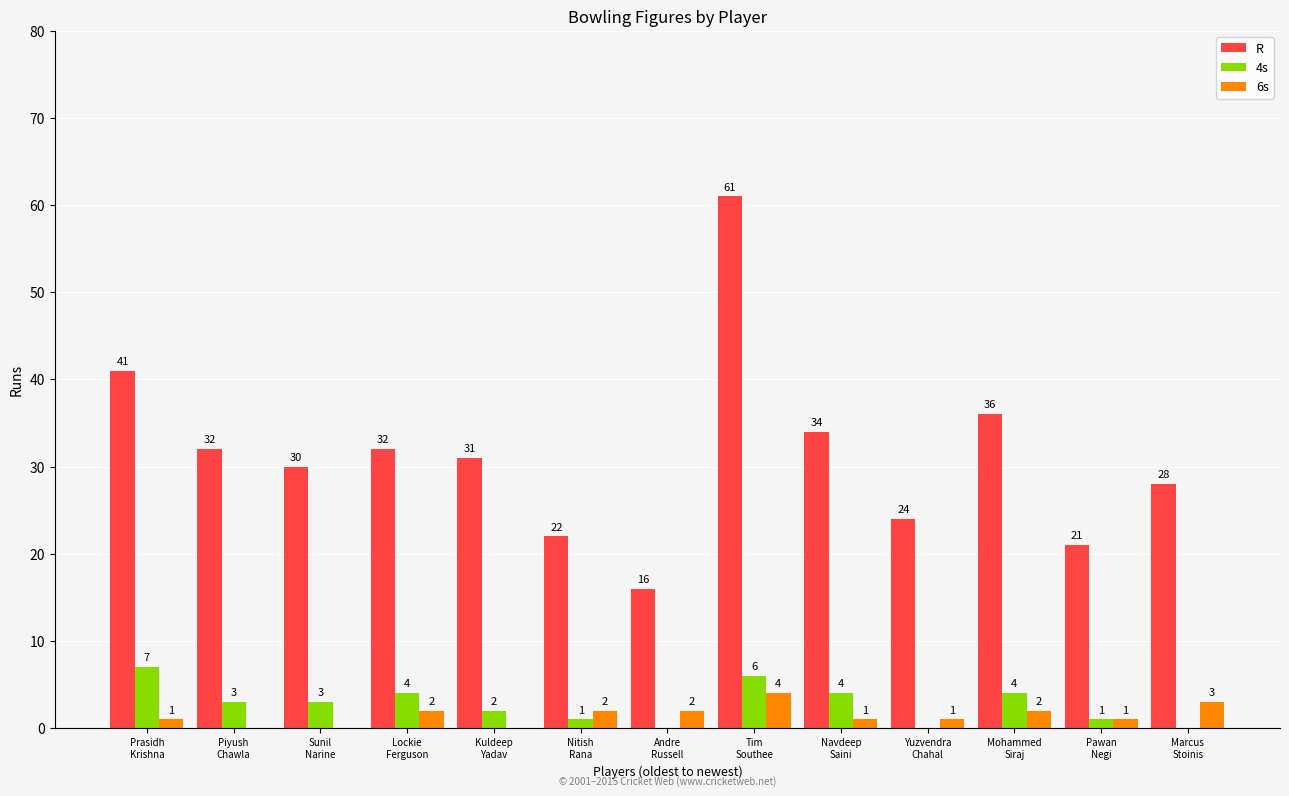

What is the sum of all 4s values?

35